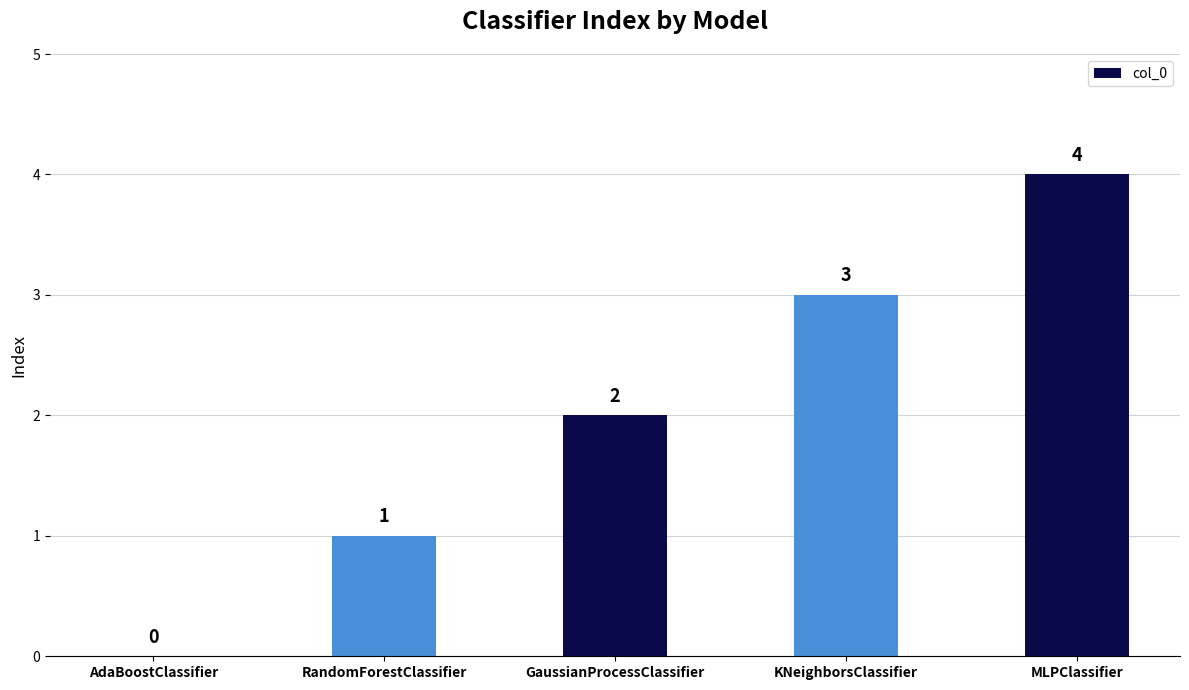

What is the approximate value at MLPClassifier?

4